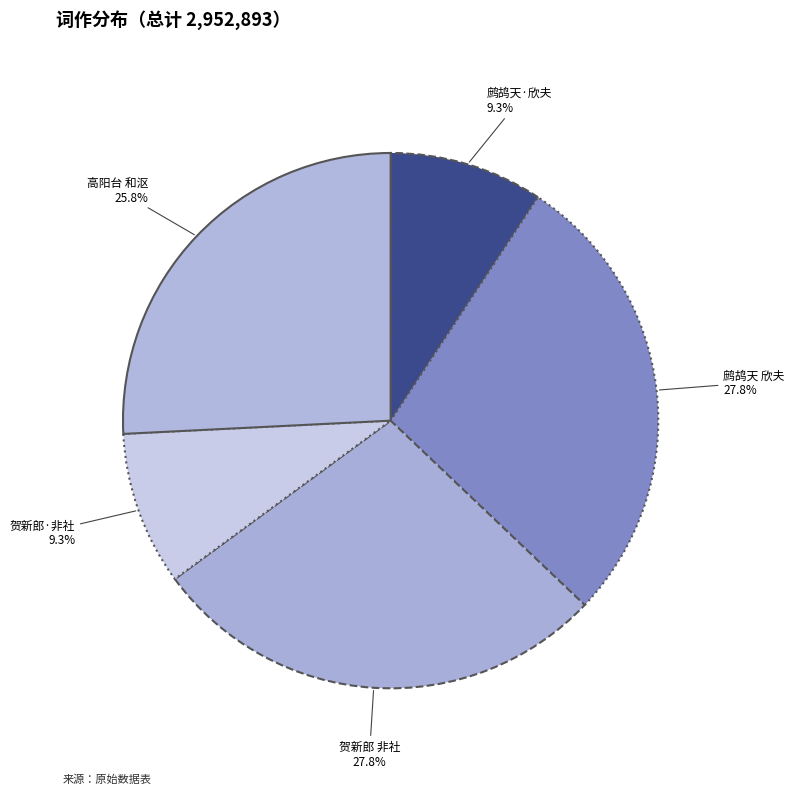

How many slices are in this pie chart?

5